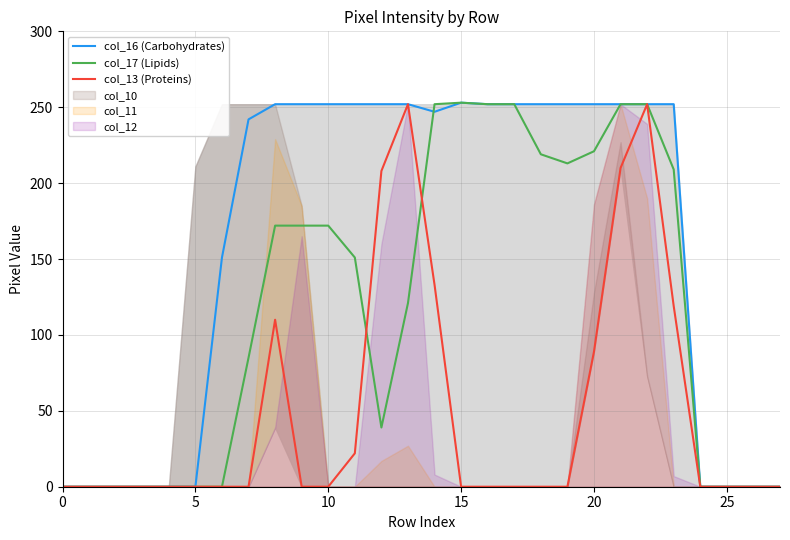

True or false: col_16 (Carbohydrates) has more than 2 points higher than both neighbors.

False